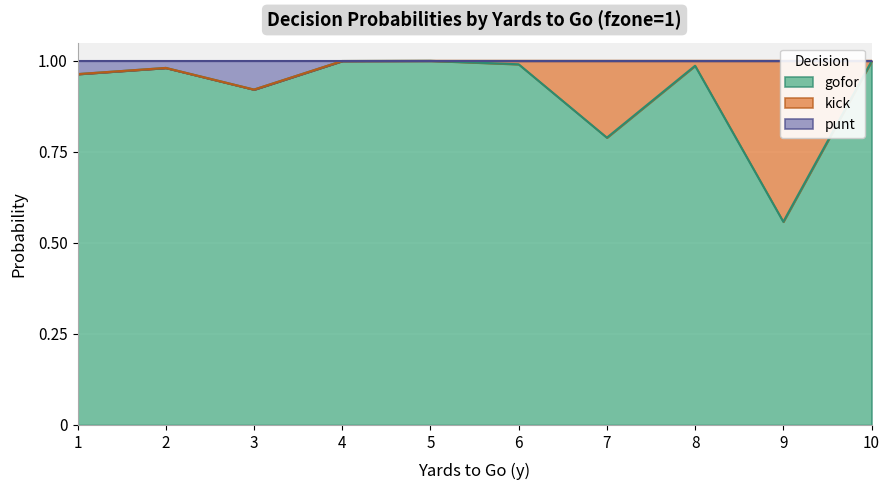

What is the value of the gofor point at the 4th from the left?

1.0